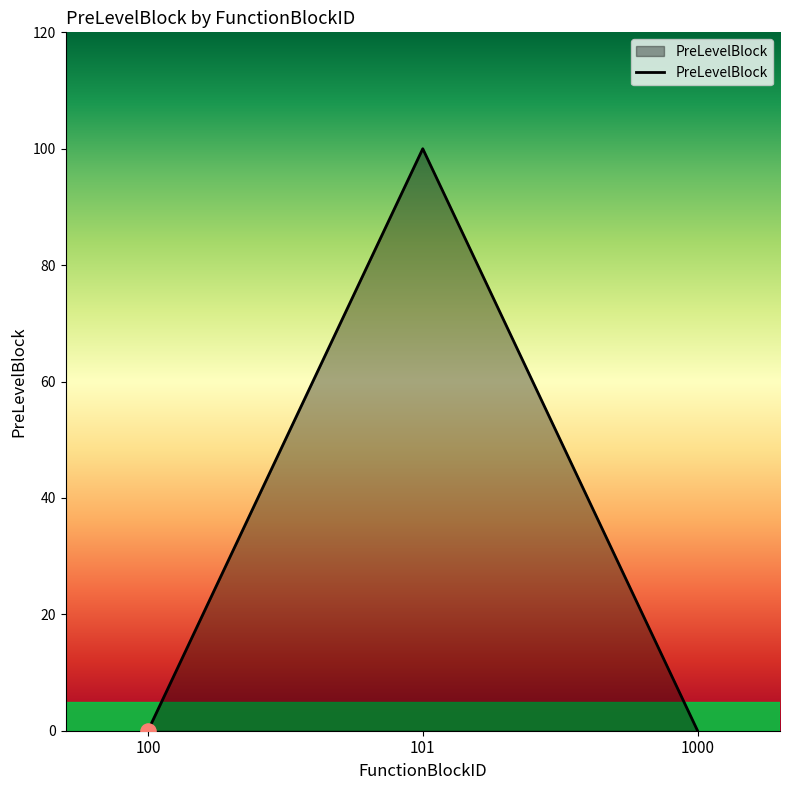

Between 100 and 101, which is larger?

101